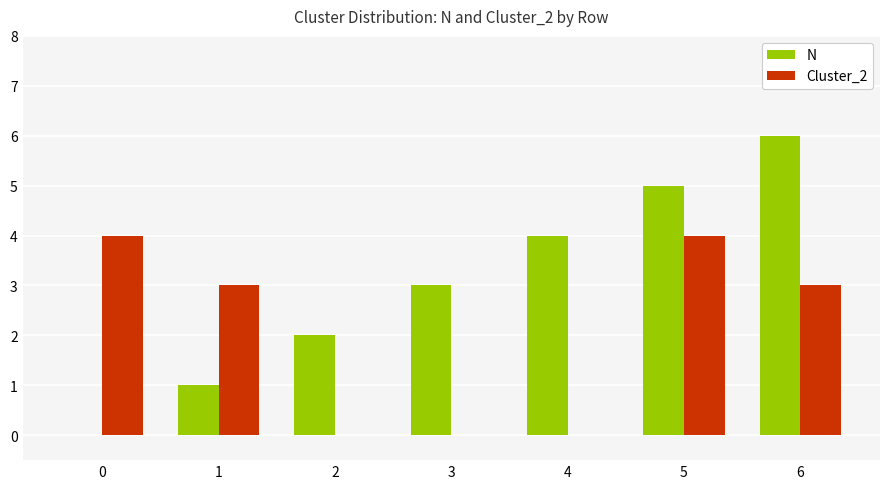

Reading left to right, transcribe all the data shown in this chart.

N: 0=0	1=1	2=2	3=3	4=4	5=5	6=6
Cluster_2: 0=4	1=3	2=0	3=0	4=0	5=4	6=3